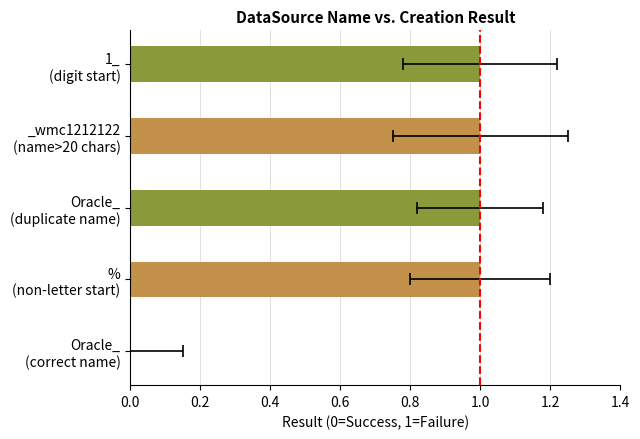

What is the value of the 4th bar from the left?

1